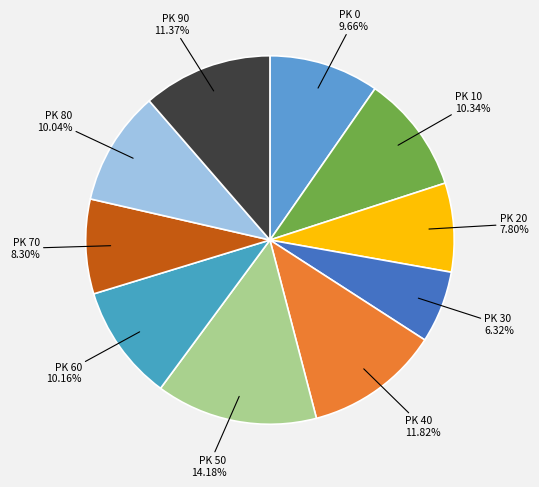

What is the largest slice in the pie chart?

PK 50